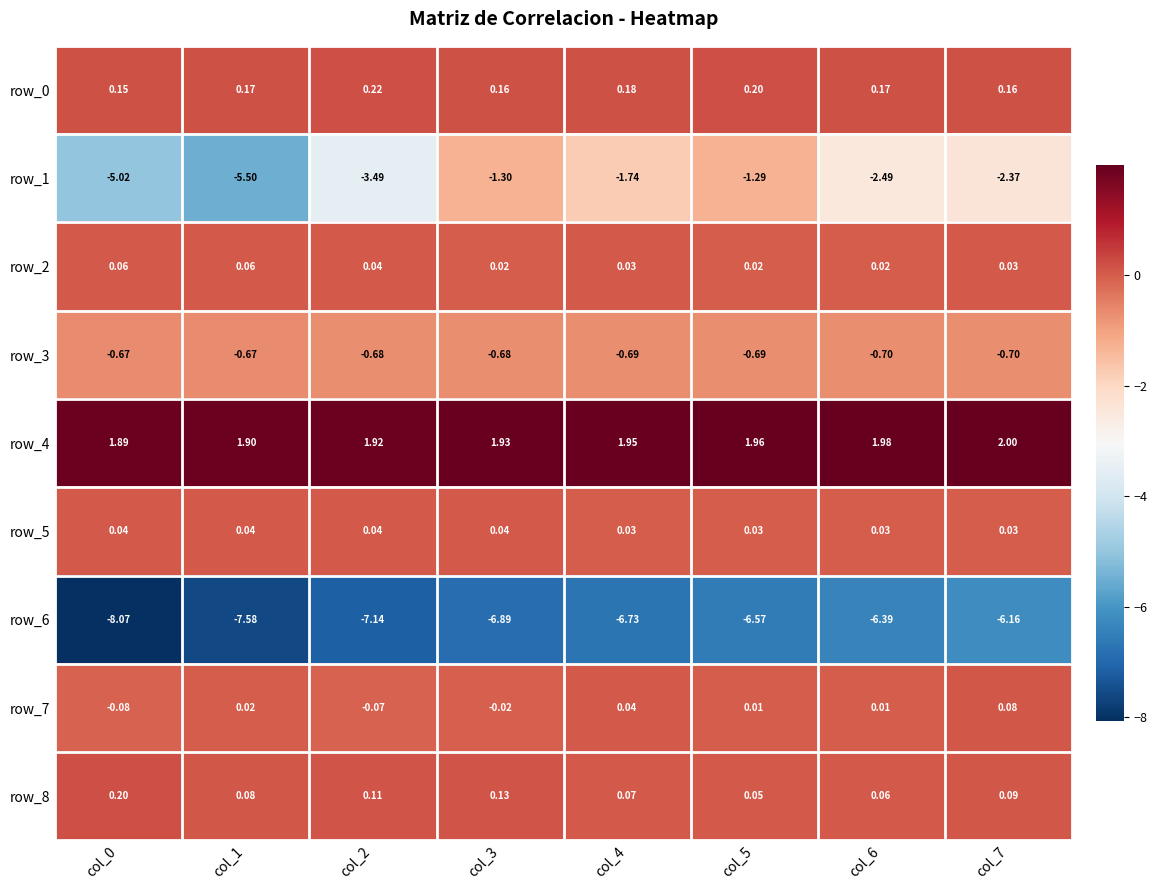

Is the value of row_4 at col_3 greater than the value of row_0 at col_6?

Yes